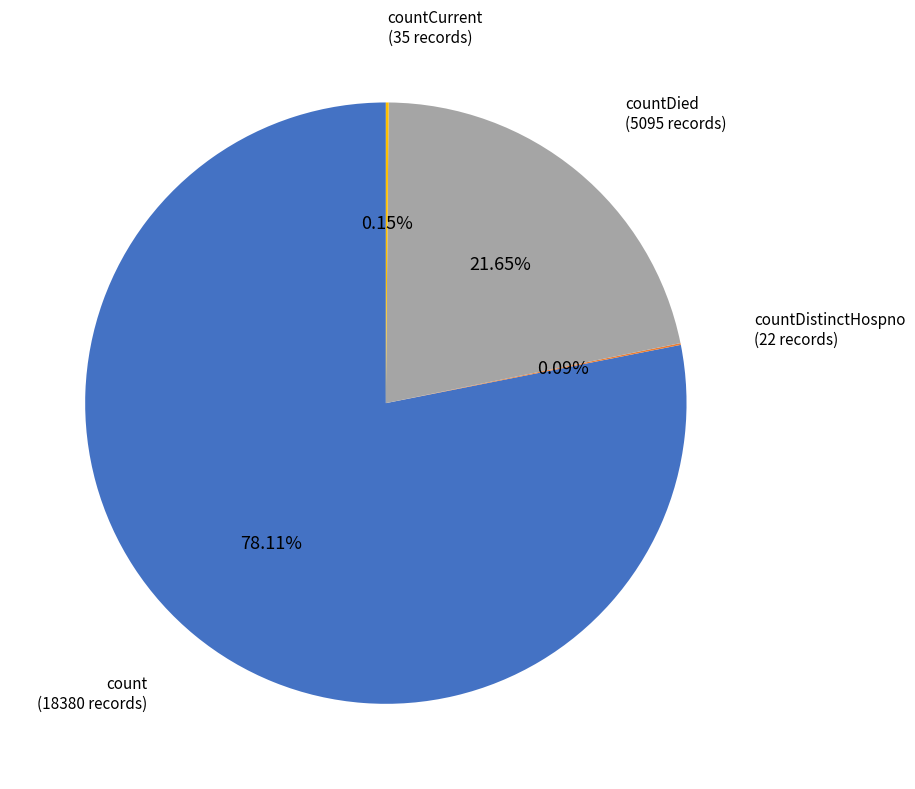

To the nearest percent, what is the difference between the largest and smallest slice percentages?

78%